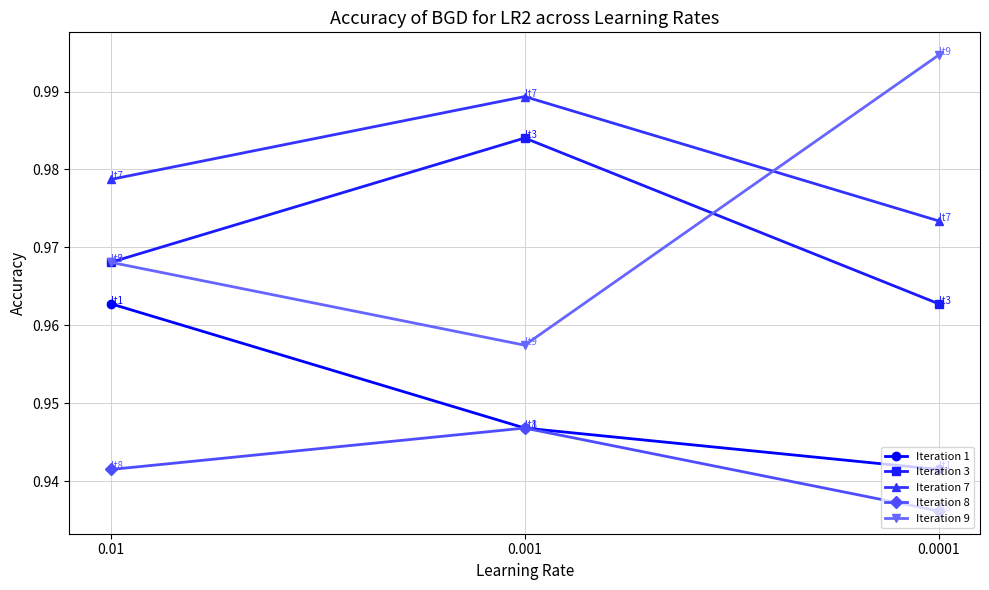

At how many categories does at least one series exceed 0?

3